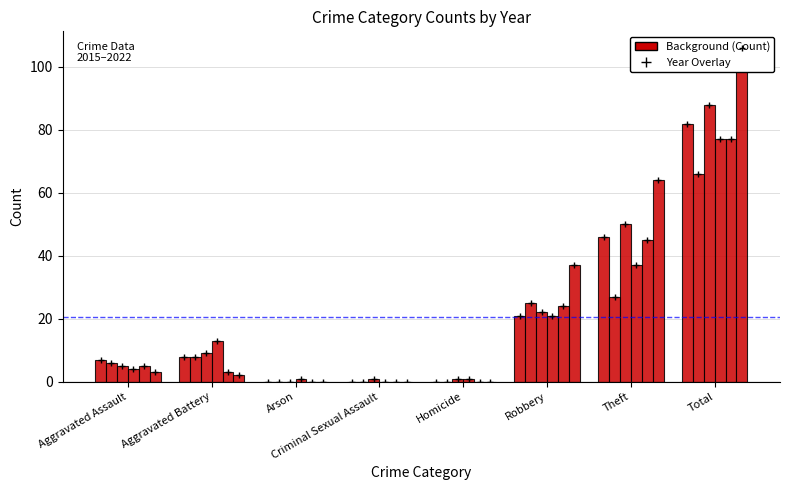

At which category is the sum across all series the highest?

Total